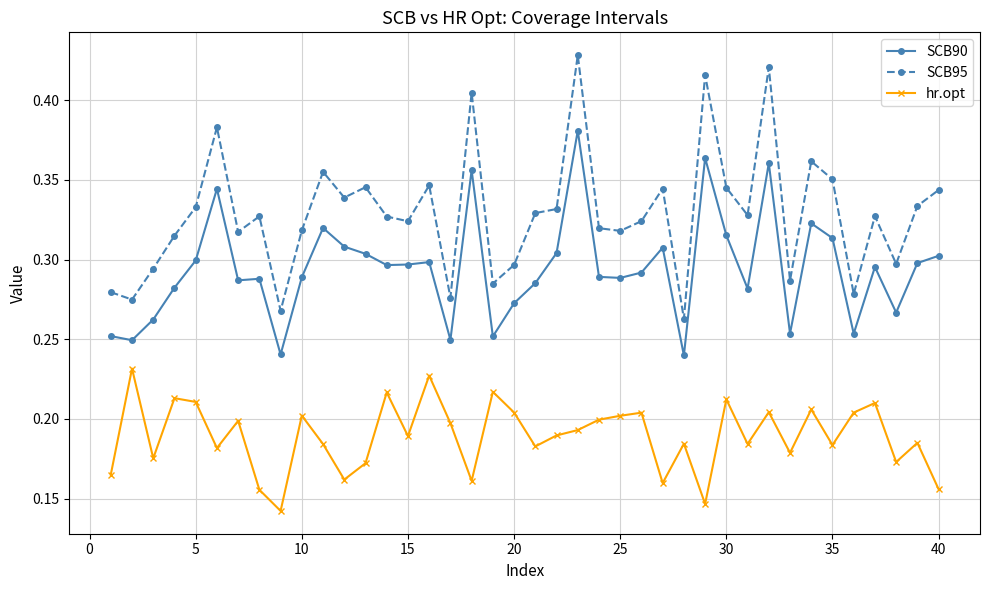

True or false: hr.opt has more than 0 interior local peaks.

True